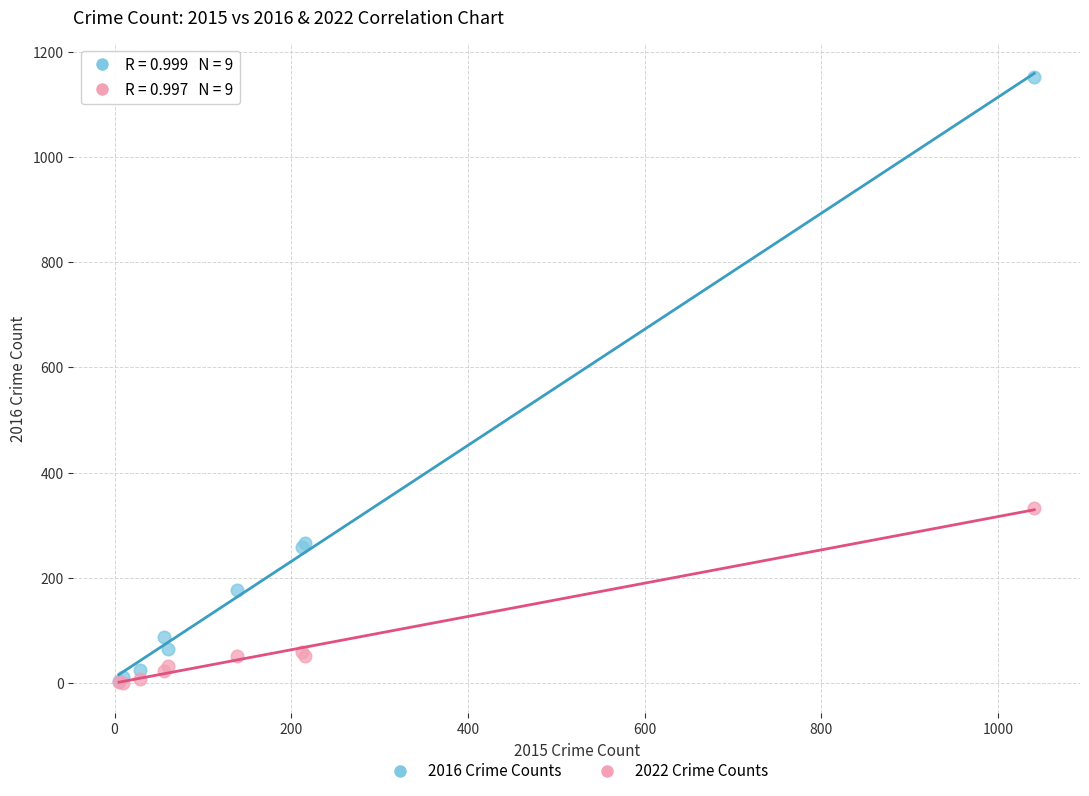

Across all series, what Y value is closest to 576?

333